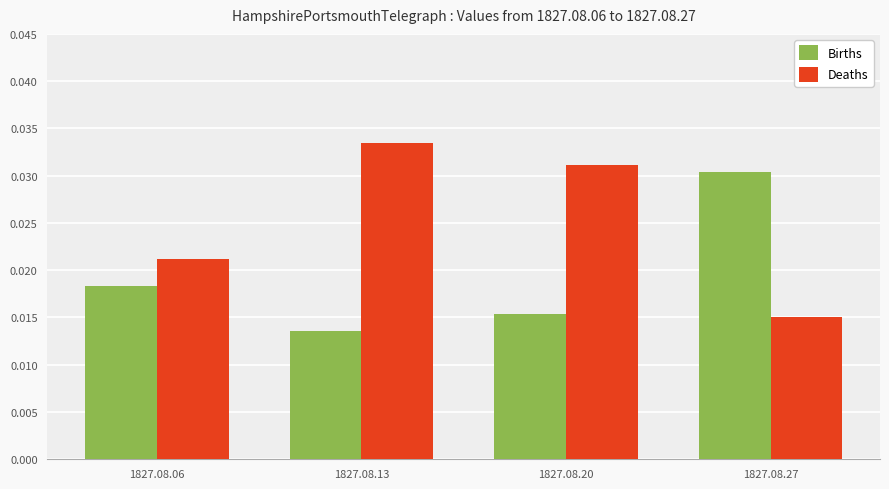

Between 1827.08.06 and 1827.08.13, which series saw the biggest shift?

Deaths